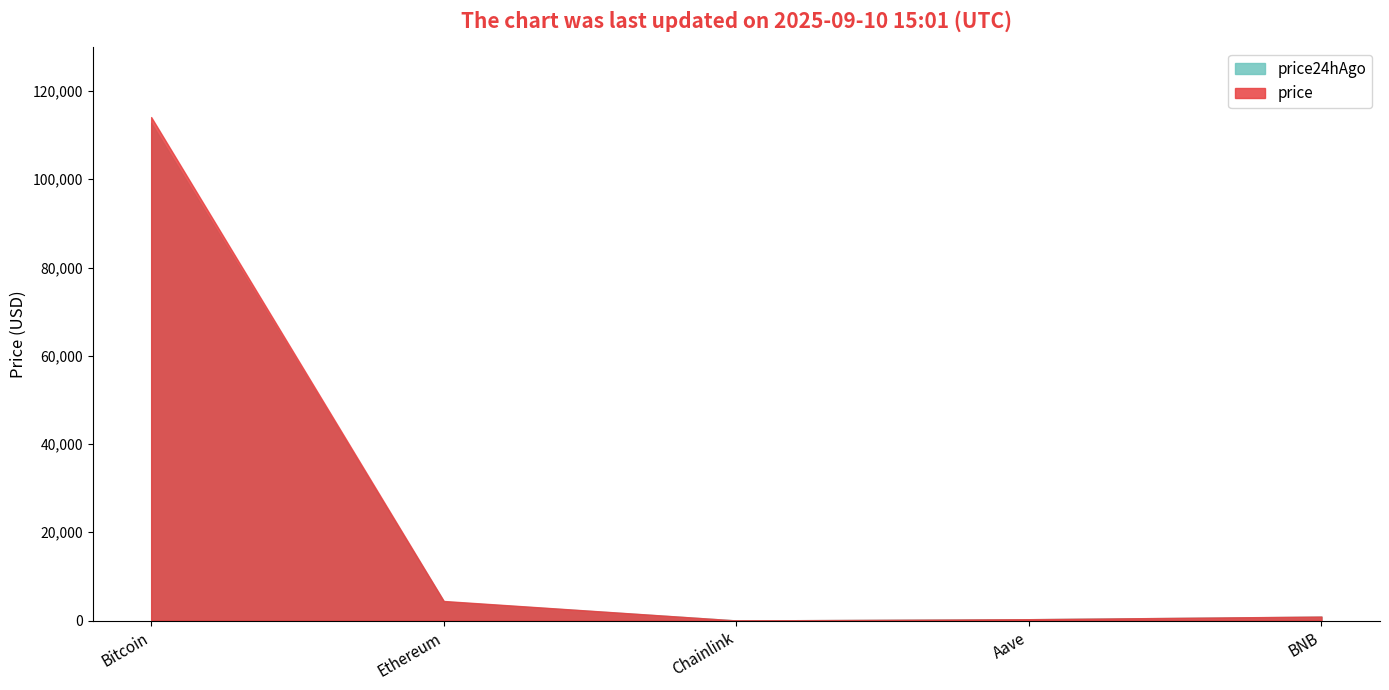

Which series changed the most between Ethereum and Chainlink?

price